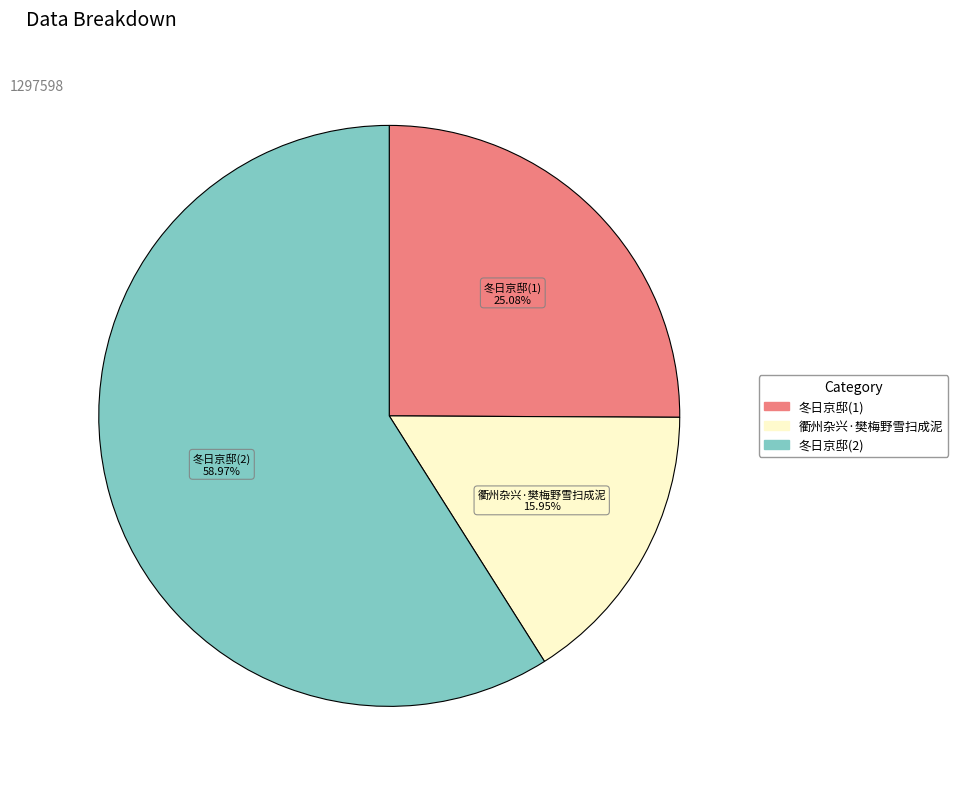

How many slices are in this pie chart?

3